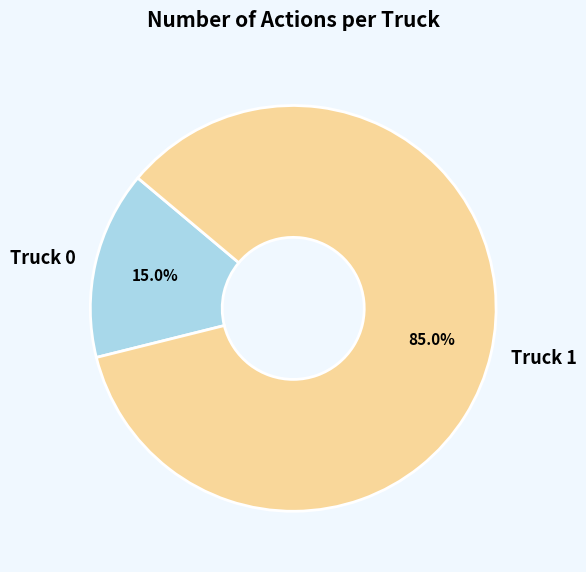

Is there a majority slice in this chart?

Yes